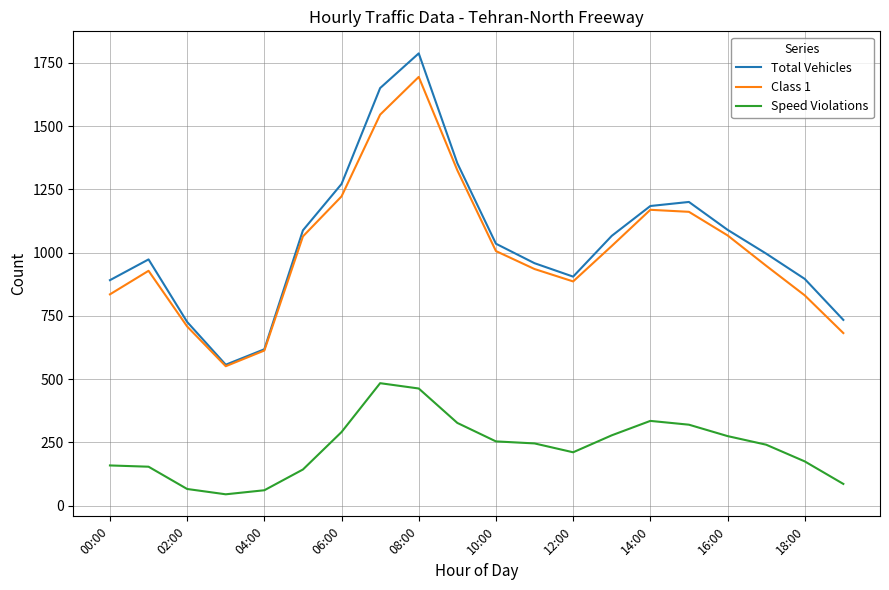

True or false: Class 1 and Speed Violations cross at least once.

False